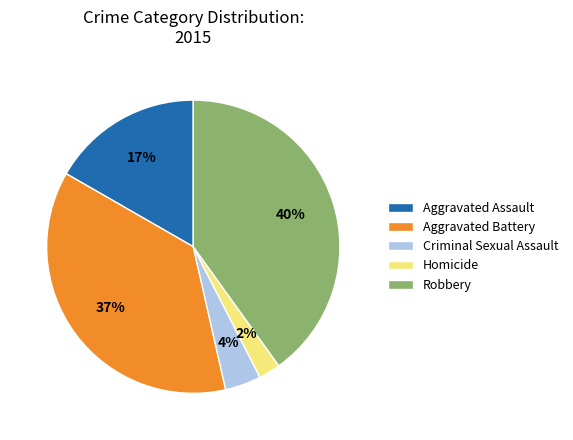

Rank the categories by value from lowest to highest.

Homicide, Criminal Sexual Assault, Aggravated Assault, Aggravated Battery, Robbery